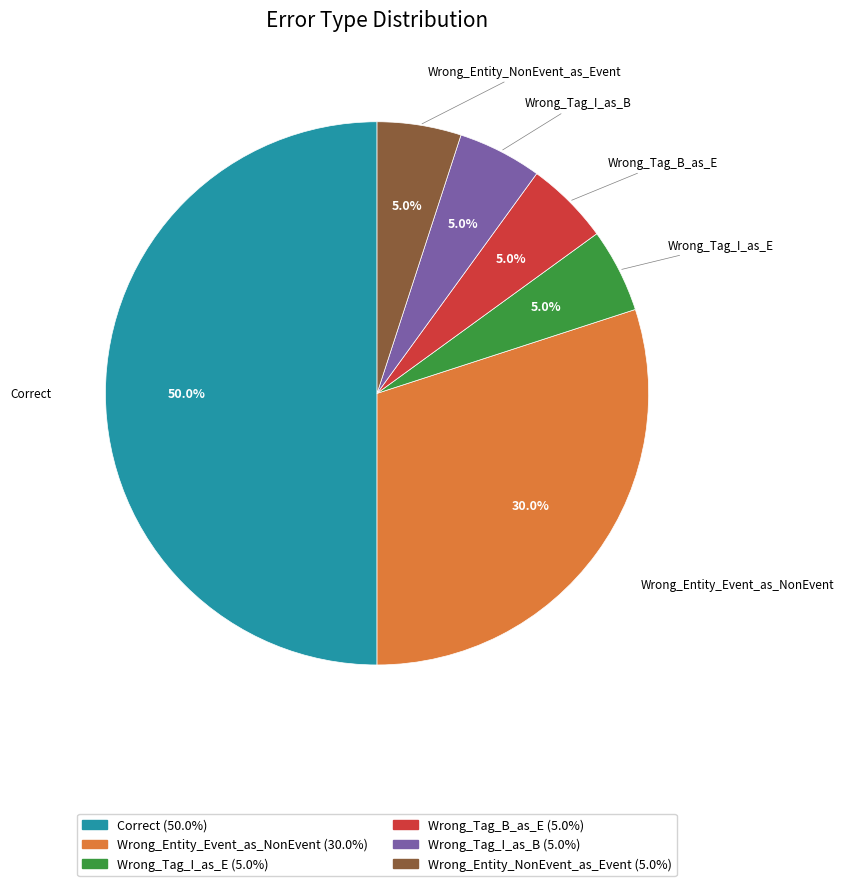

Does Wrong_Entity_NonEvent_as_Event account for over 50% of the chart?

No